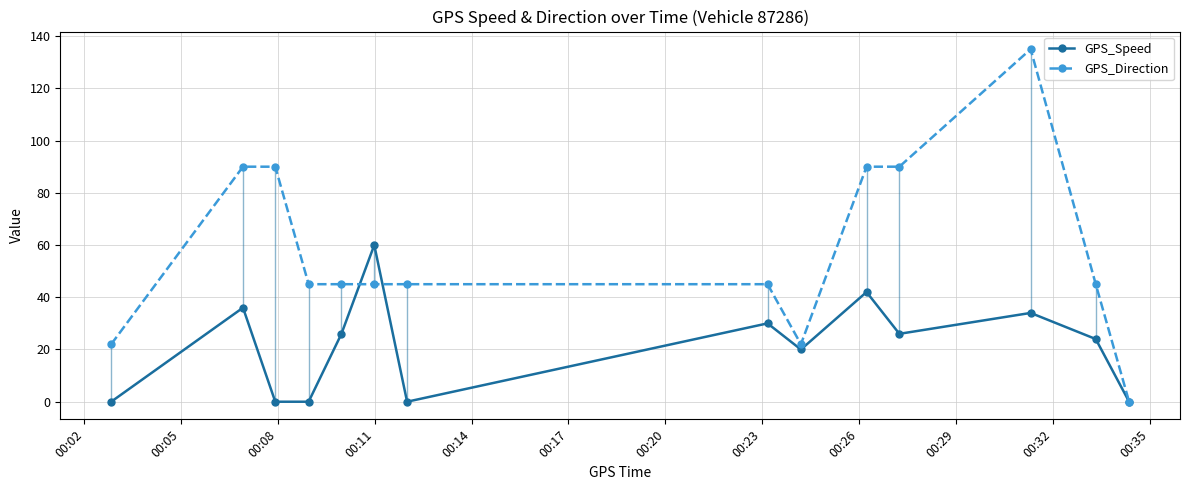

True or false: GPS_Direction has more than 2 interior local peaks.

False